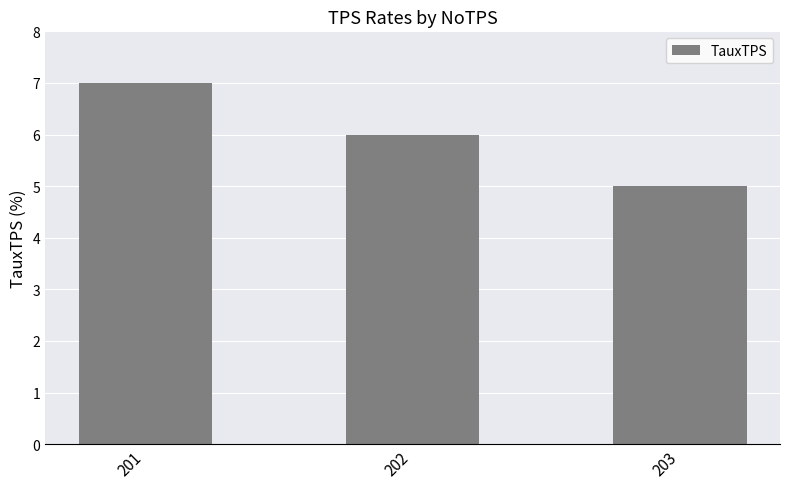

Reading left to right, what are all the values shown in this chart?

7	6	5